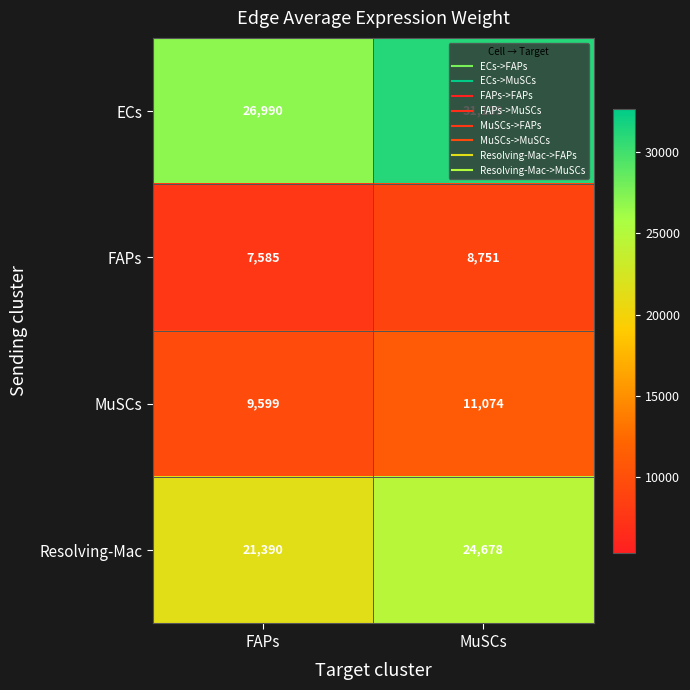

The value of MuSCs at FAPs is 2275. True or false?

False